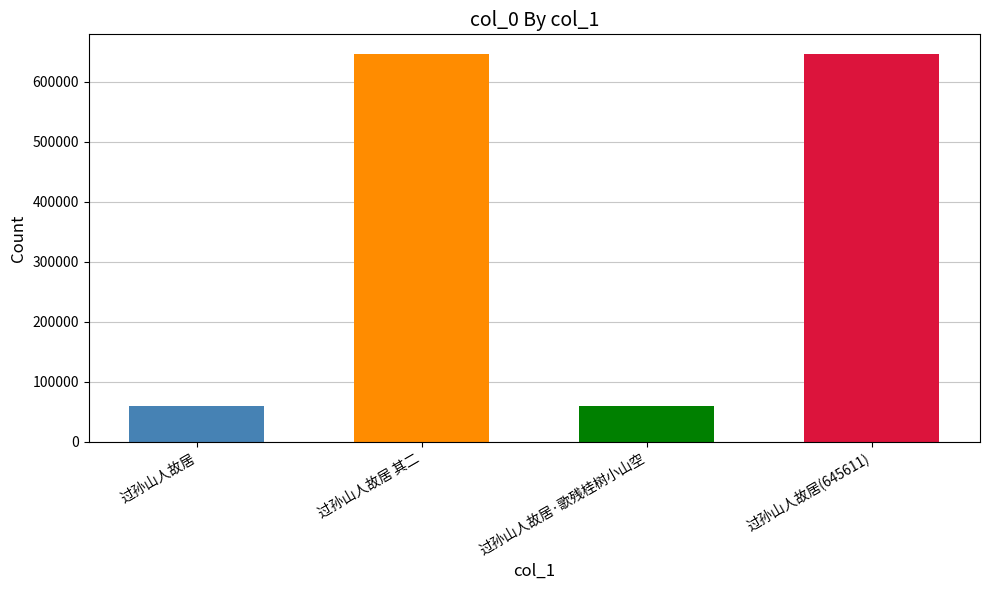

What is the difference between the maximum and minimum values?

587228